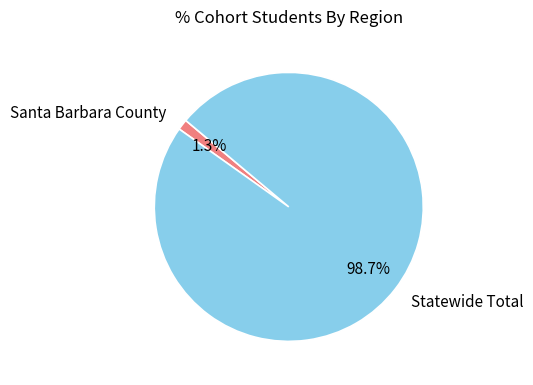

Count the number of slices in the pie.

2